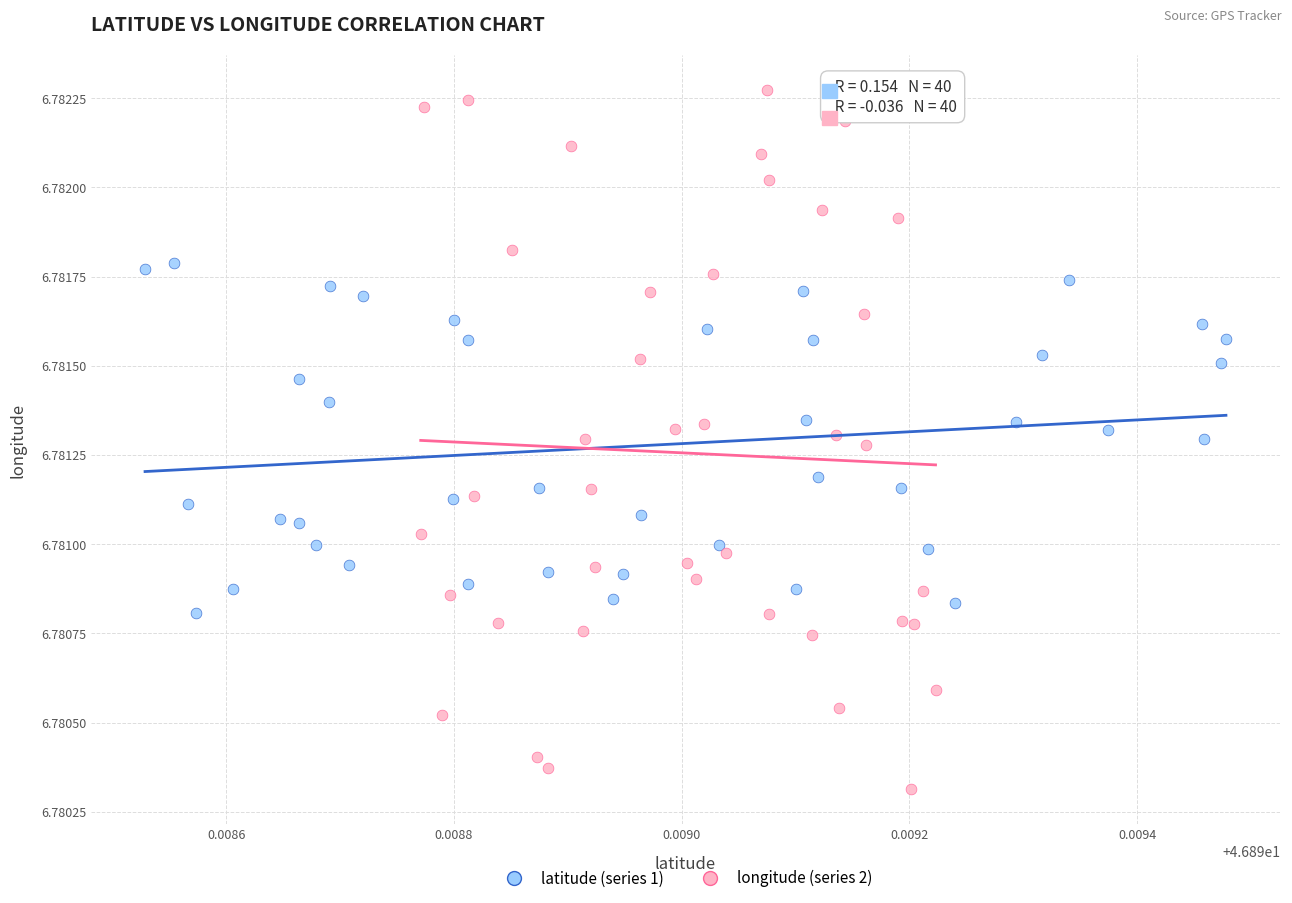

Which series has the largest Y range (max minus min)?

longitude (series 2)